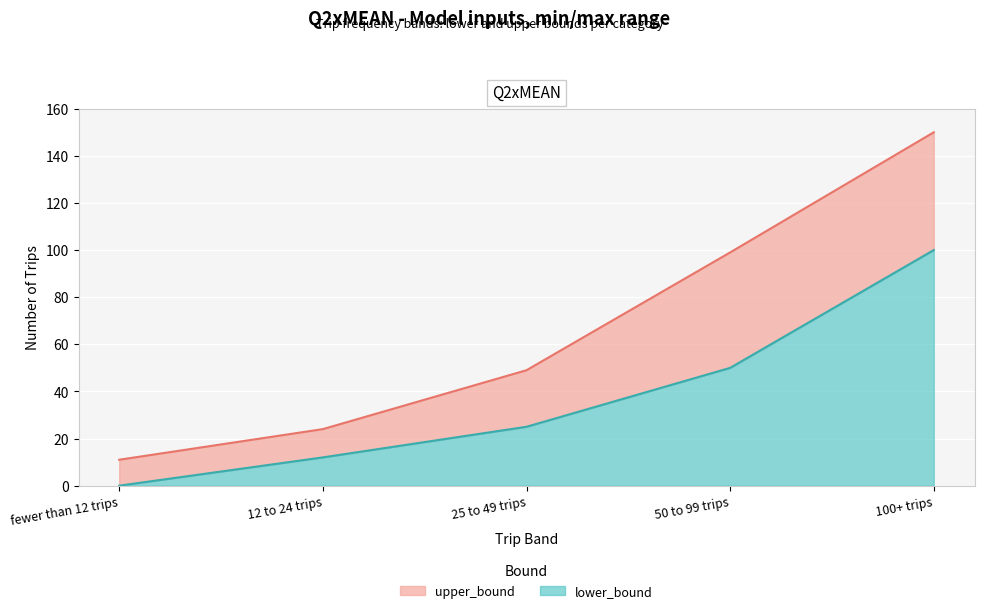

Reading right to left, transcribe all the data shown in this chart.

lower_bound: 100	50	25	12	0
upper_bound: 150	99	49	24	11